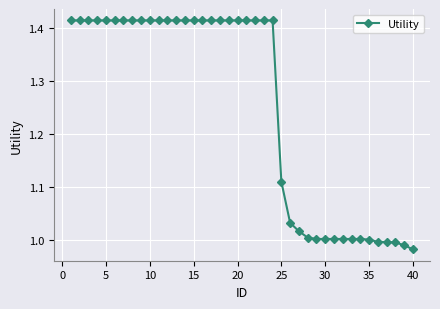

What is the sum of all values?

50.1